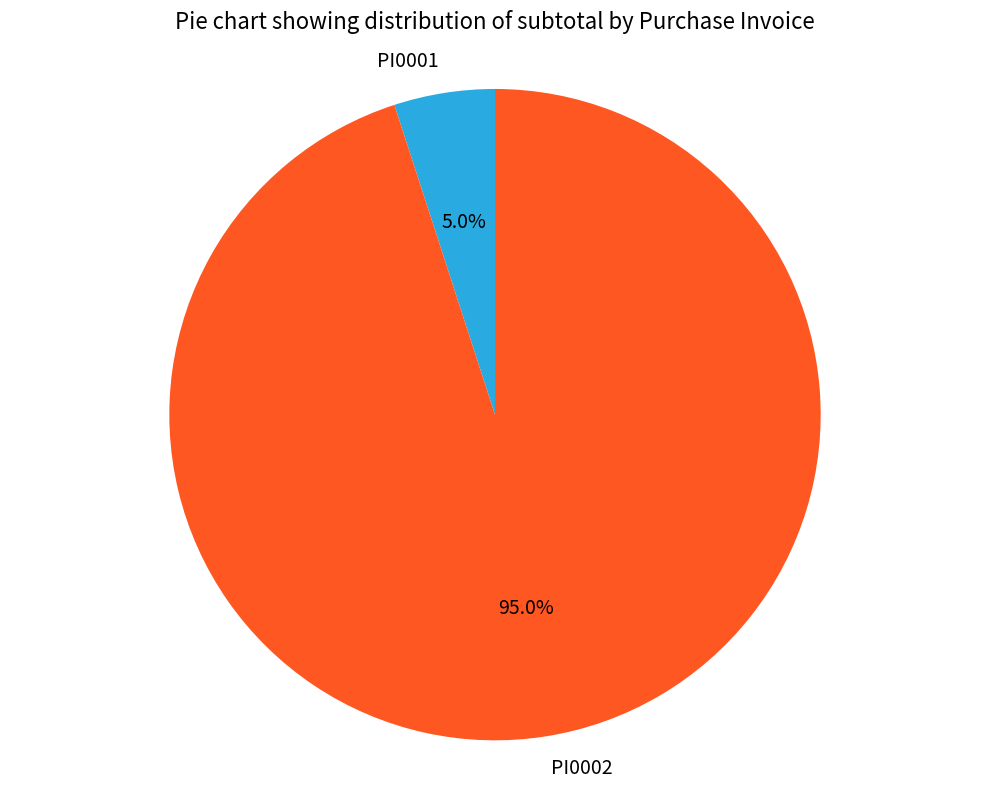

Rank the categories by value from highest to lowest.

PI0002, PI0001